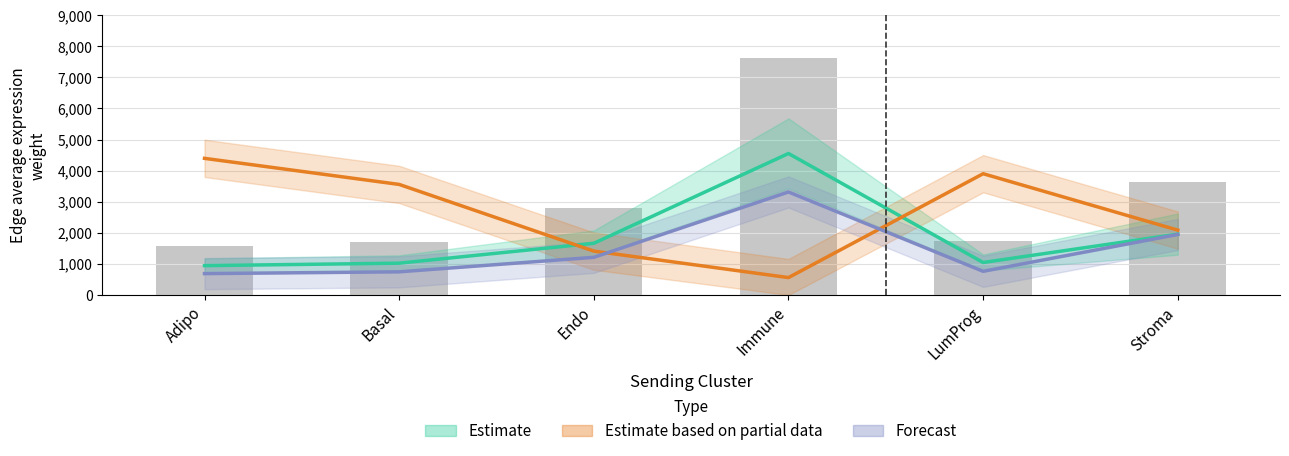

At how many categories does at least one series exceed 1425?

6